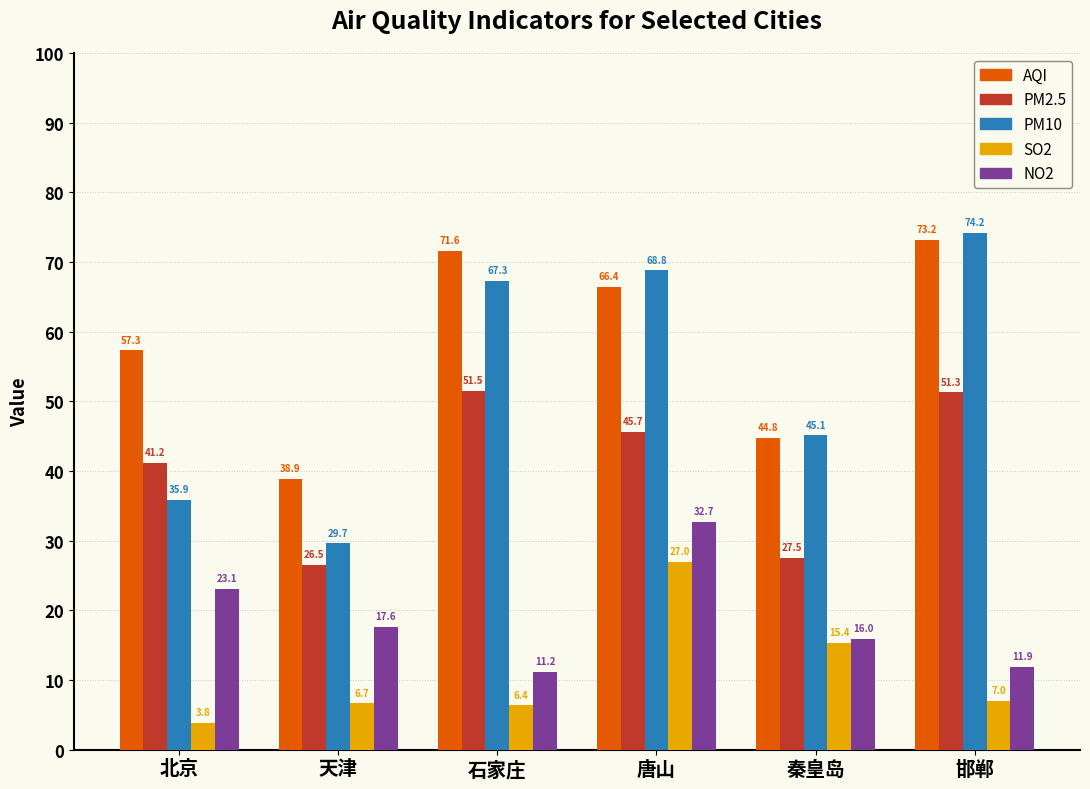

At which label does NO2 first exceed 17?

北京